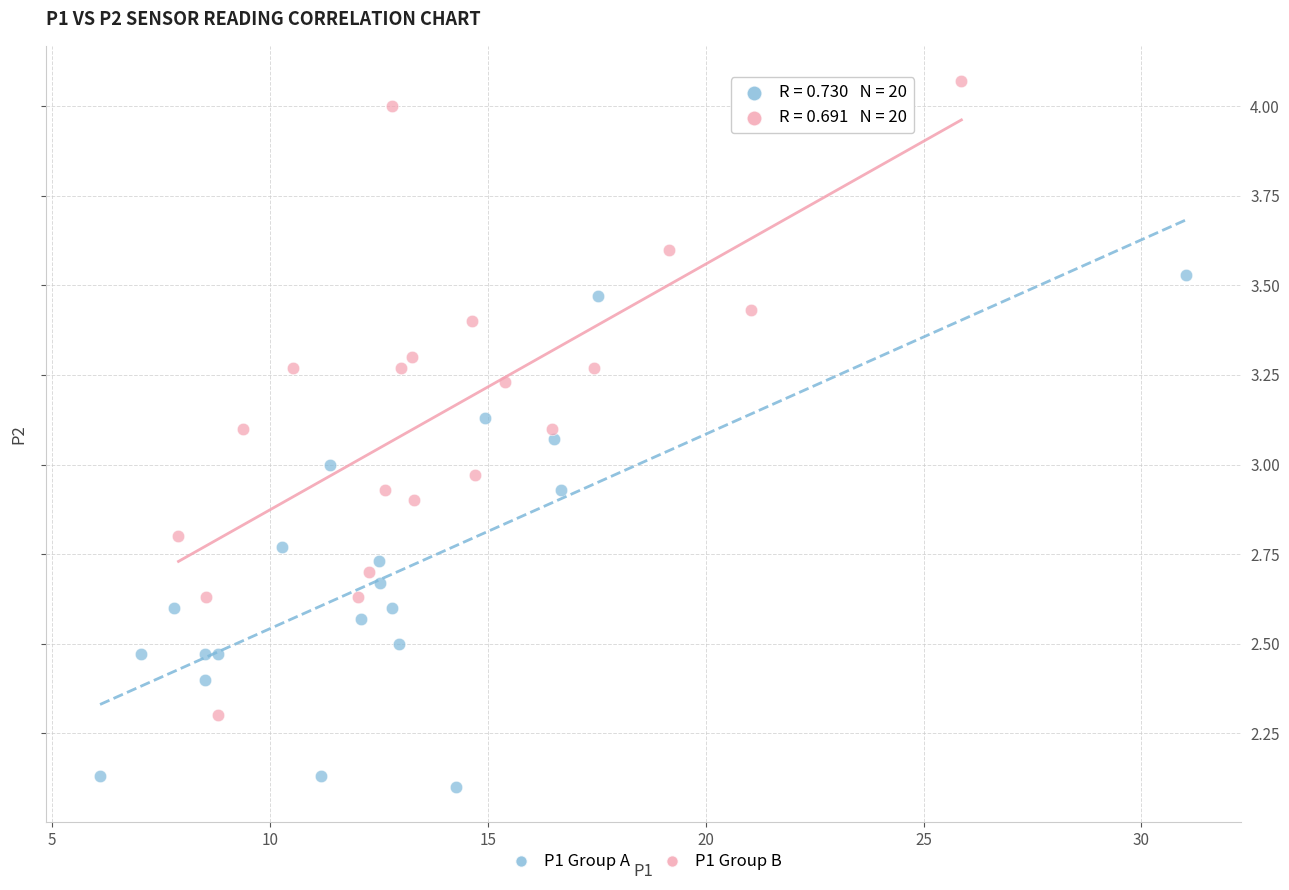

Which series contains the highest Y value?

P1 Group B